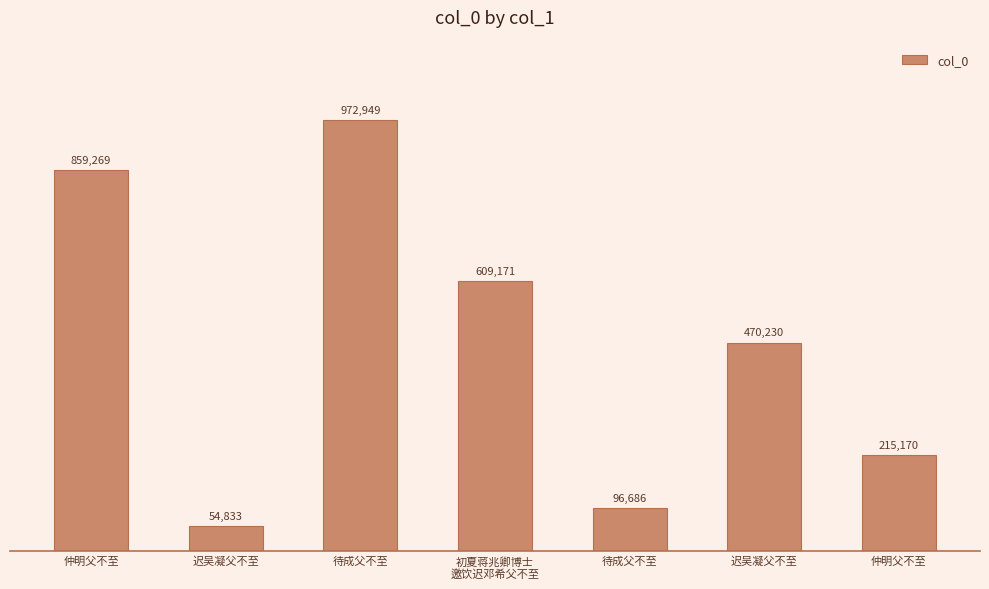

How many distinct data groups are displayed?

1